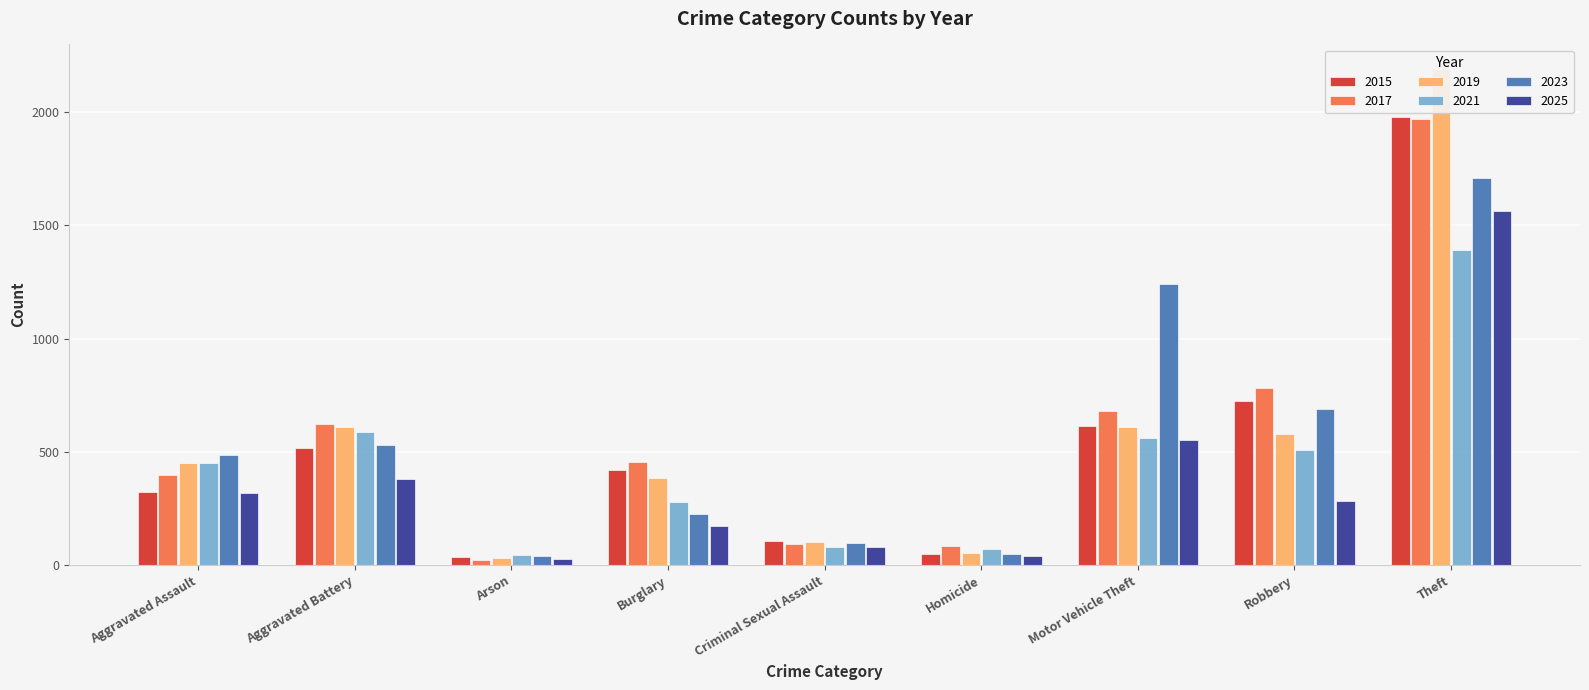

Where is 2017 nearest to the value 995?

Robbery